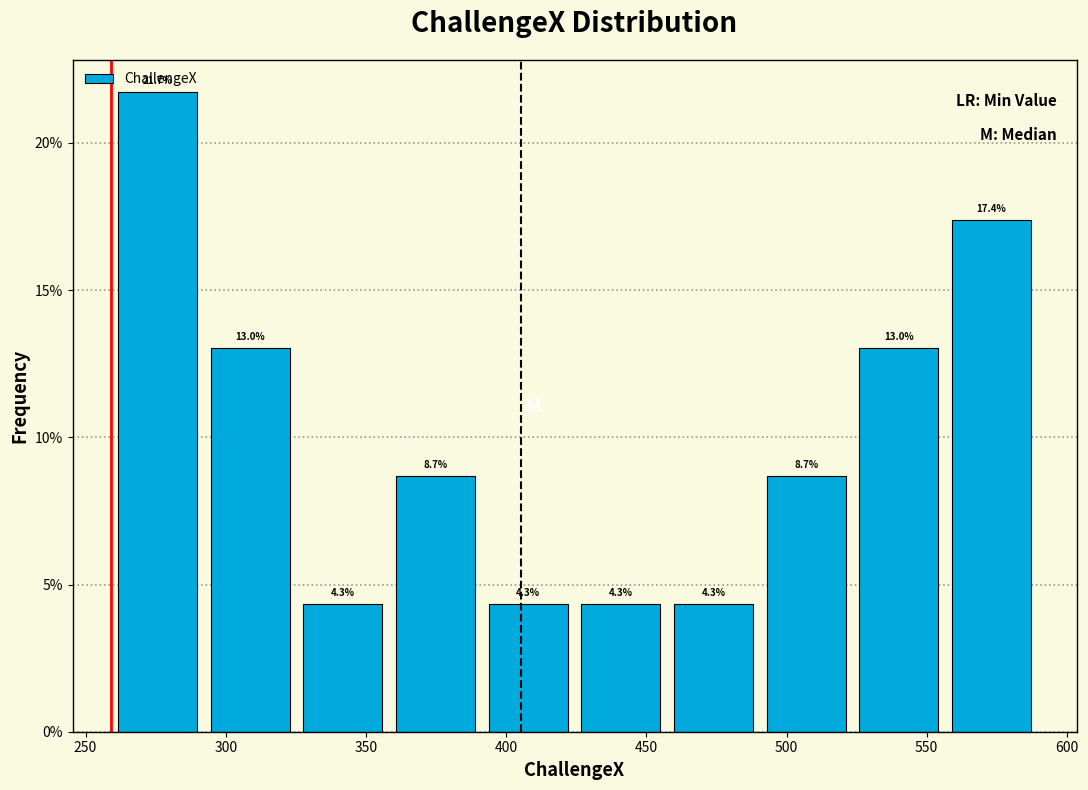

Reading left to right, transcribe this chart: for each bar, give the range it covers on the x-axis and its height. The bar edges are not printed on the chart, so give them approximately, as read against the axis.

260 to 290: 21.7
290 to 325: 13.0
325 to 360: 4.3
360 to 390: 8.7
390 to 425: 4.3
425 to 455: 4.3
455 to 490: 4.3
490 to 525: 8.7
525 to 555: 13.0
555 to 590: 17.4